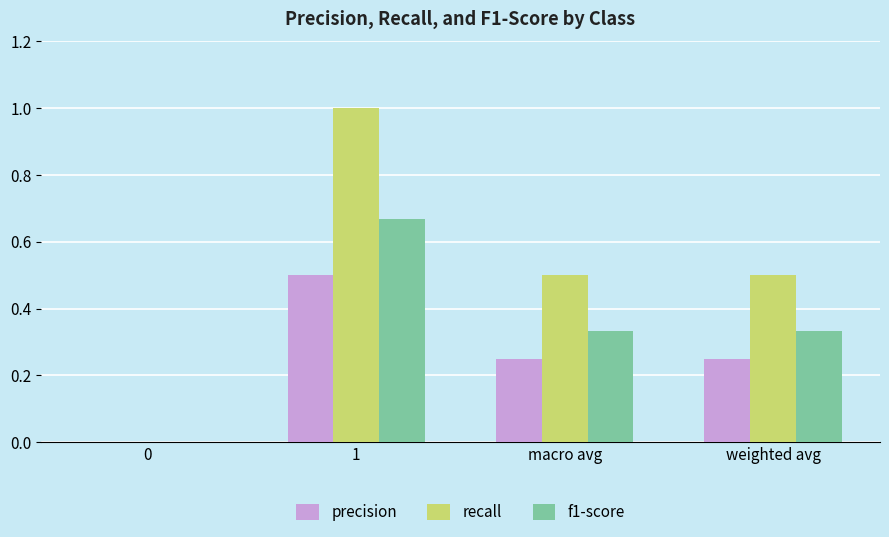

What is the sum of all recall values?

2.0